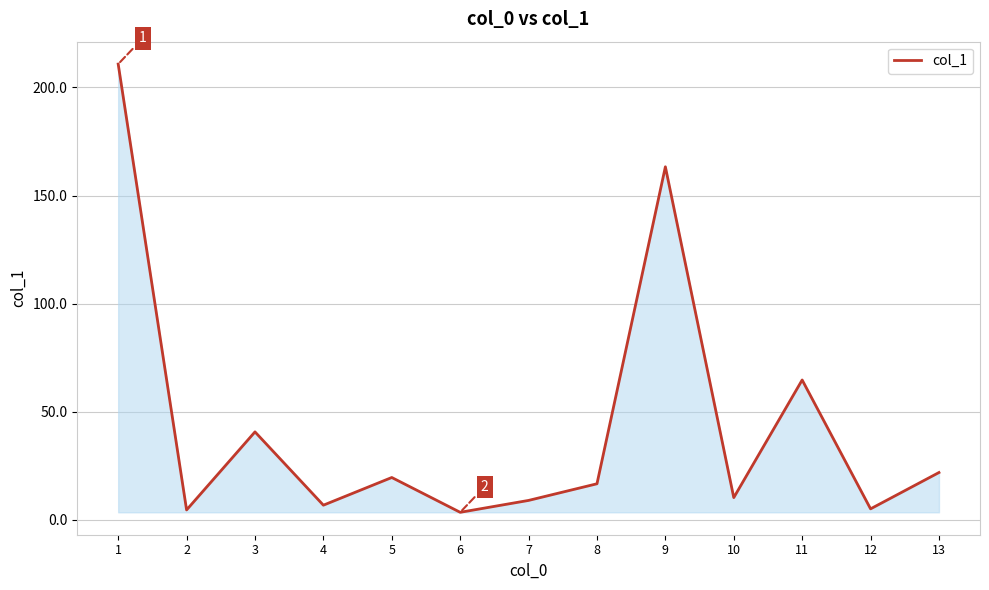

Approximately how many times larger is the value at 5 compared to 11?

0.3